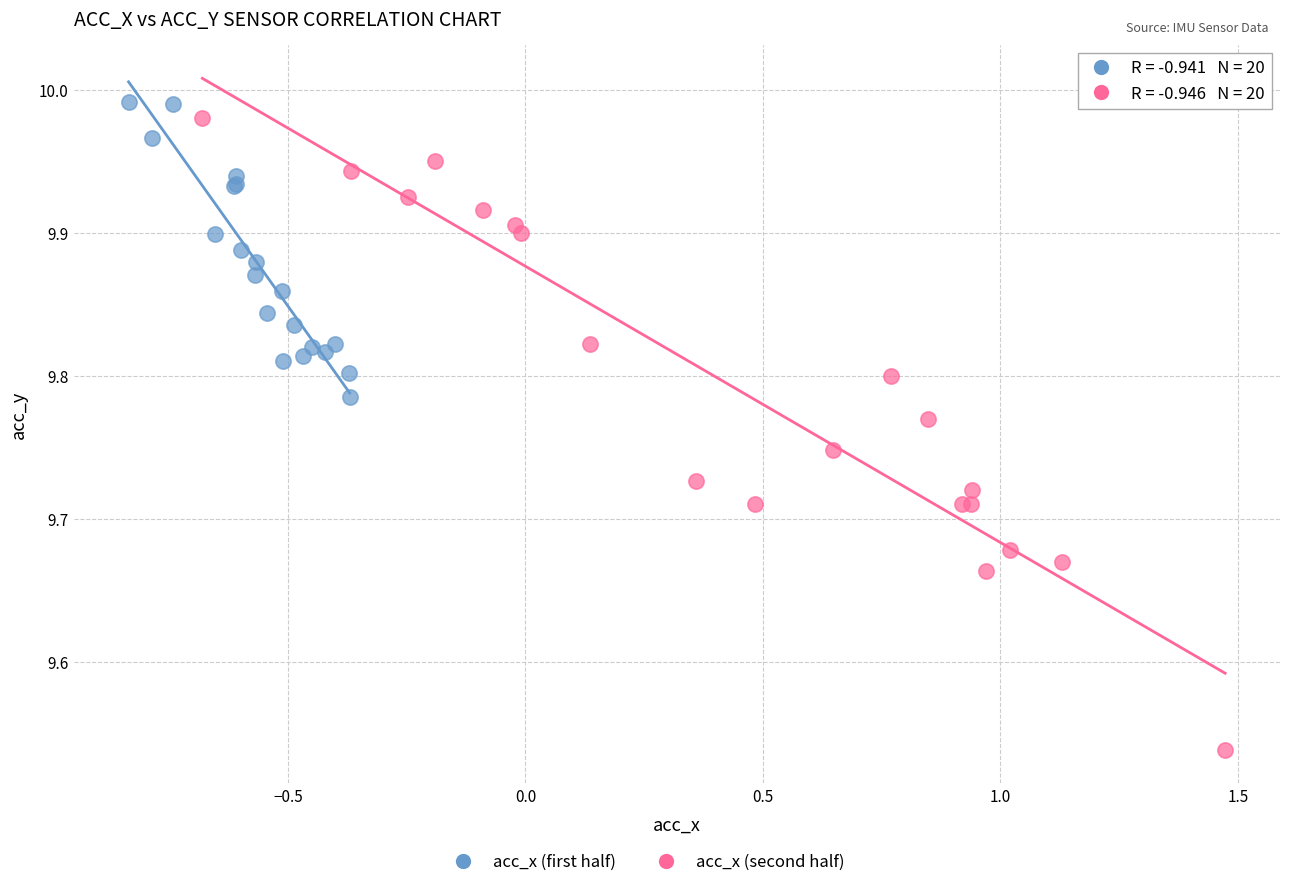

Which series has the largest Y range (max minus min)?

acc_x (second half)